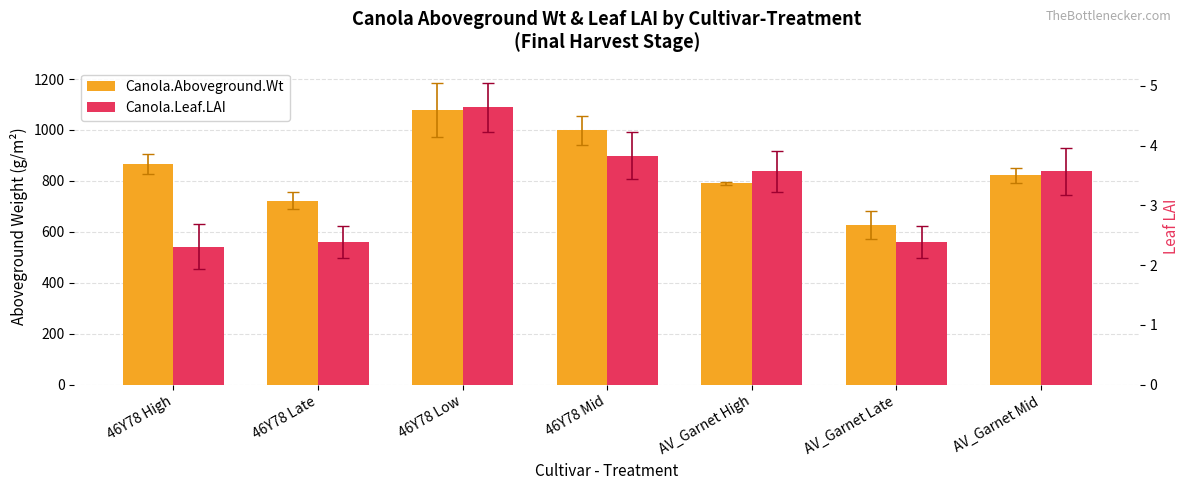

Is the value of Canola.Aboveground.Wt at 46Y78 Mid greater than the value of Canola.Leaf.LAI at AV_Garnet High?

Yes